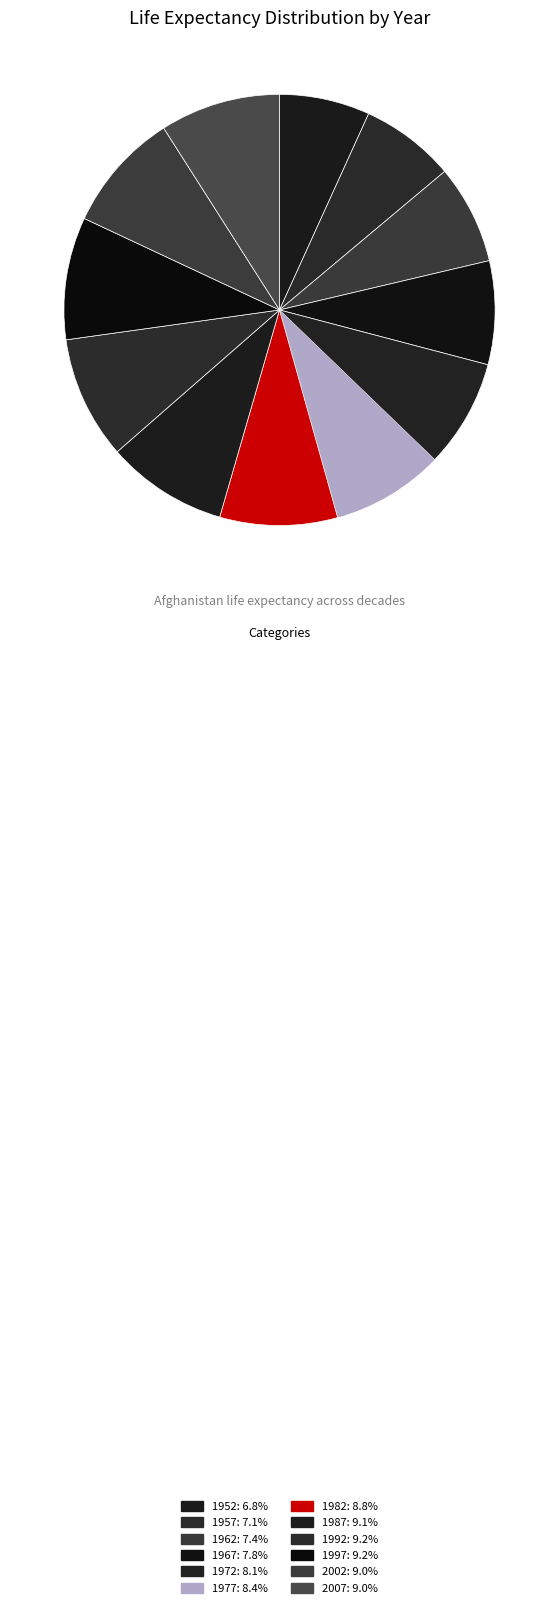

What portion of the pie excludes 1992?

90.8%